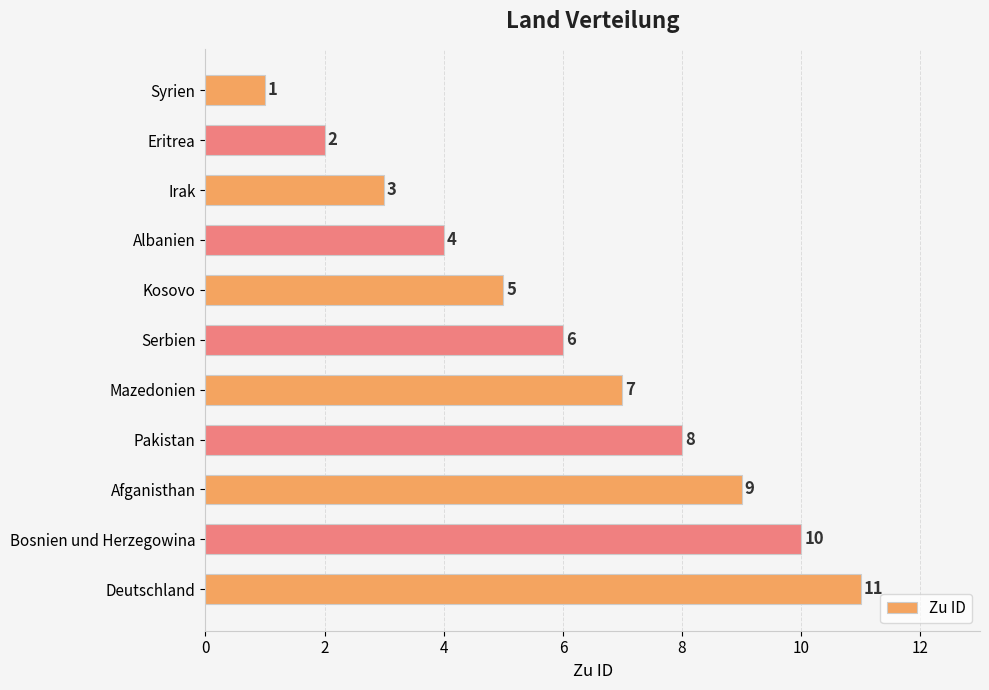

Rank the categories by value from highest to lowest.

Deutschland, Bosnien und Herzegowina, Afganisthan, Pakistan, Mazedonien, Serbien, Kosovo, Albanien, Irak, Eritrea, Syrien